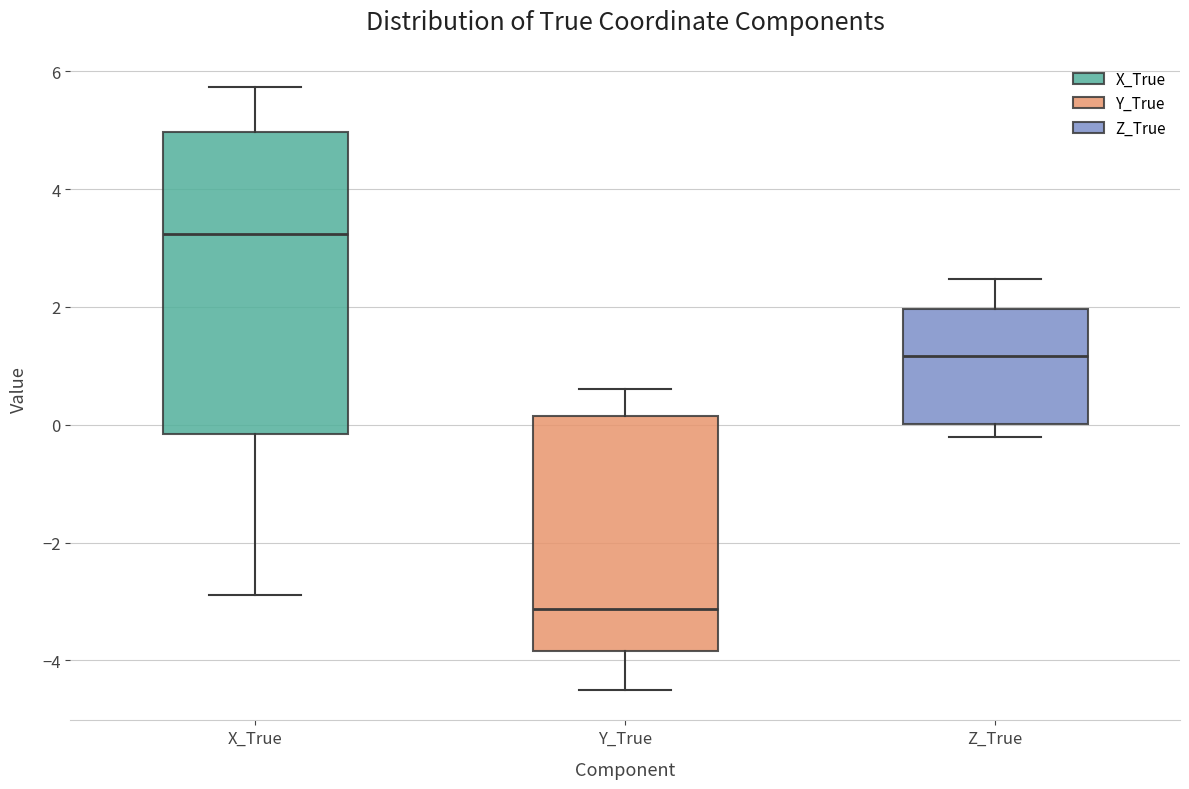

Reading left to right, read every box against the y-axis: the position of its median line, the range the box covers, and the ends of its whiskers. The values are not printed on the chart, so give them approximately, as read against the axis.

X_True: median 3.2, box -0.2 to 5.0, whiskers -2.8 to 5.8
Y_True: median -3.2, box -3.8 to 0.2, whiskers -4.6 to 0.6
Z_True: median 1.2, box 0.0 to 2.0, whiskers -0.2 to 2.4